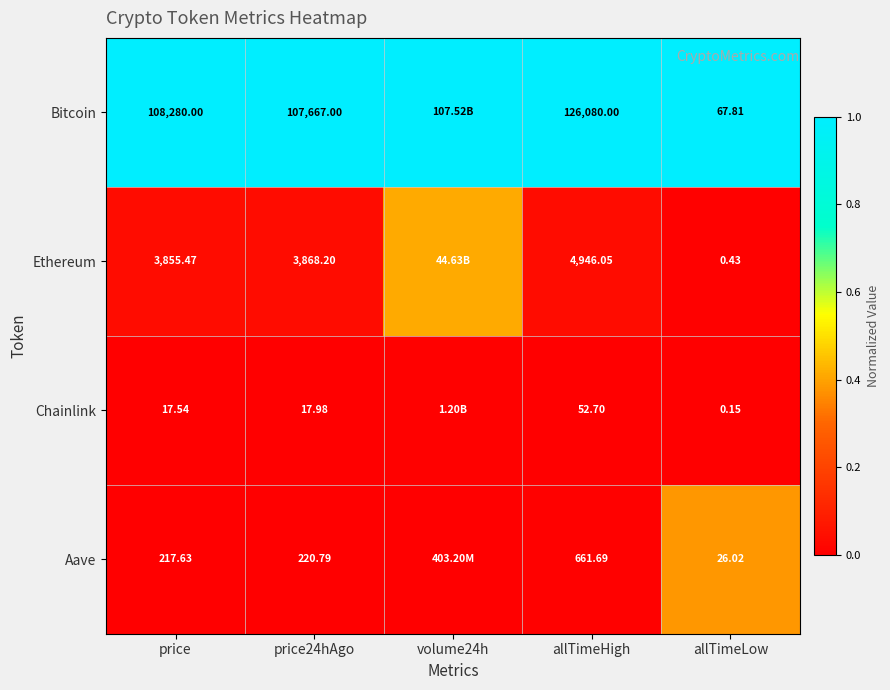

At price, list the series in order from smallest to largest.

Chainlink, Aave, Ethereum, Bitcoin